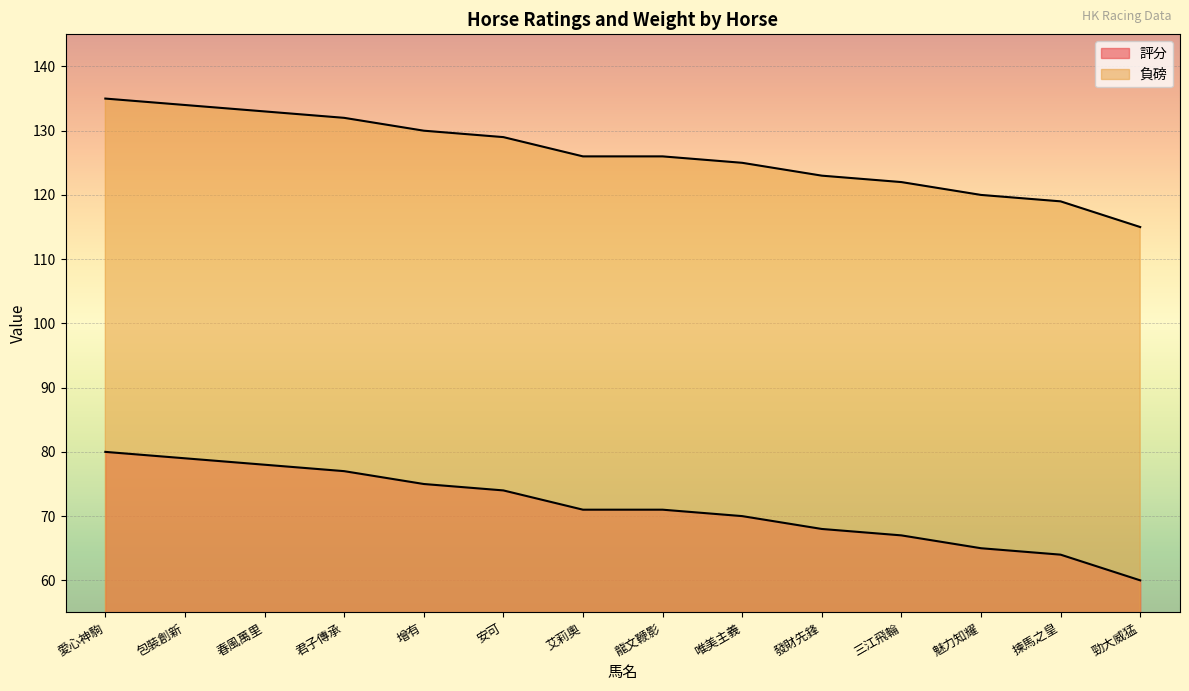

Rank the series by their average value, from lowest to highest.

評分, 負磅